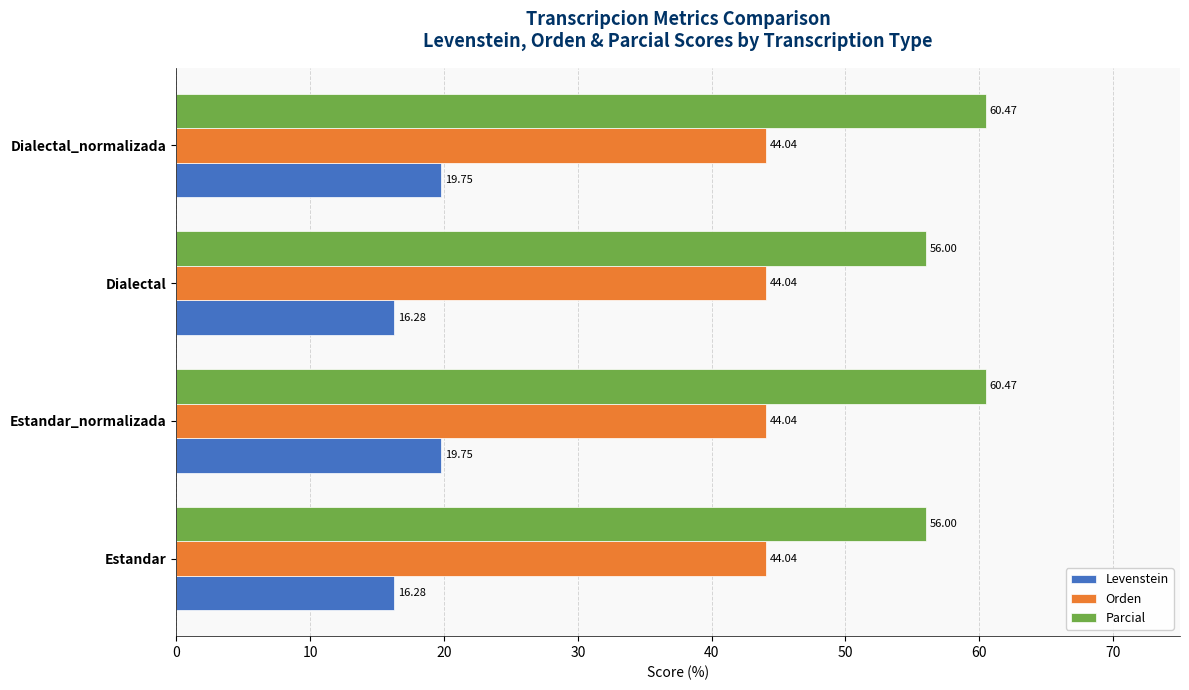

Rank the series by their average value, from highest to lowest.

Parcial, Orden, Levenstein